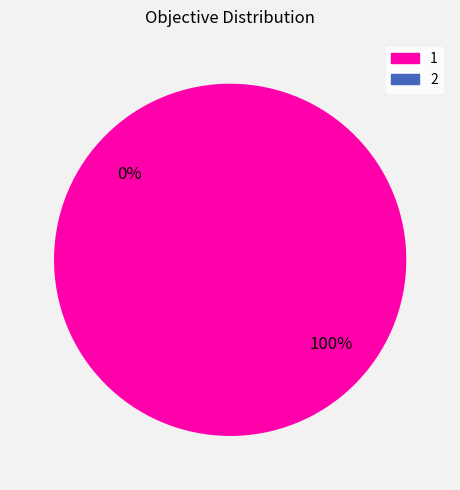

What is the change in value from 1 to 2?

-2648489.1